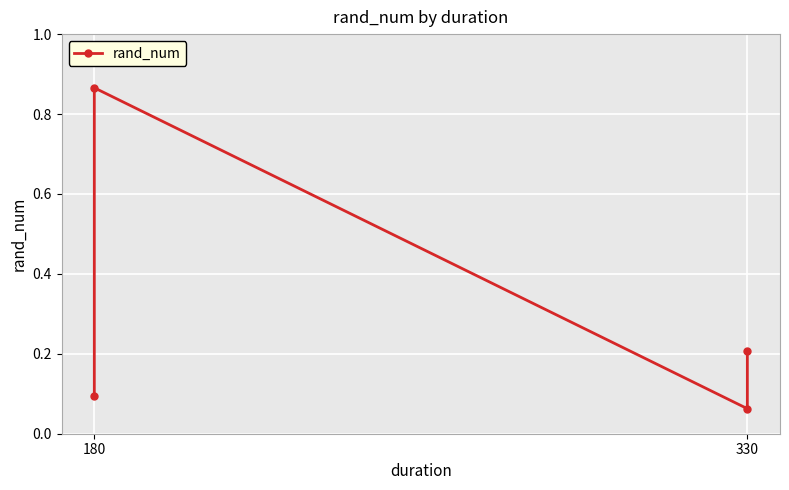

What is the average value?

0.3